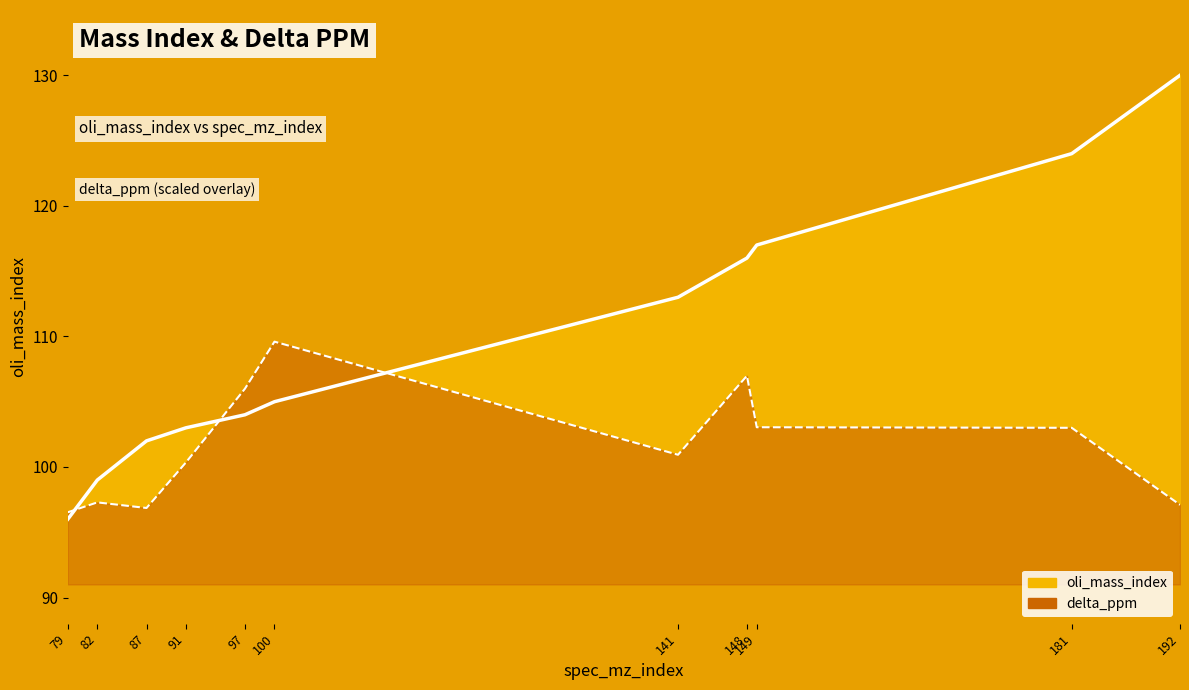

What are all the series names shown in the legend?

oli_mass_index, delta_ppm